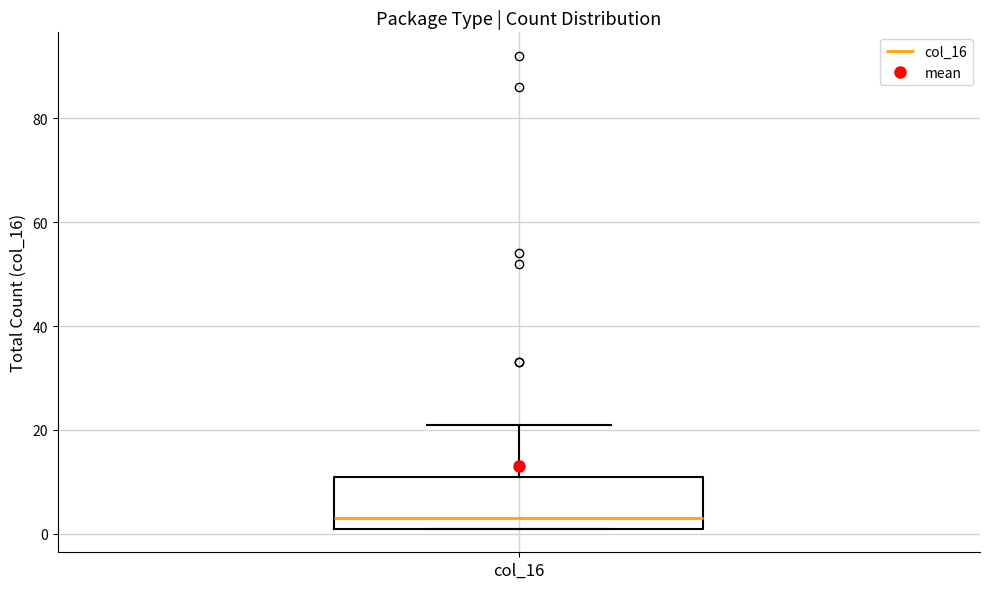

Read this box plot against the y-axis: the position of the median line, the range covered by the box, and the ends of both whiskers. The values are not printed on the chart, so give them approximately, as read against the axis.

median 4, box 2 to 12, whiskers 2 to 22